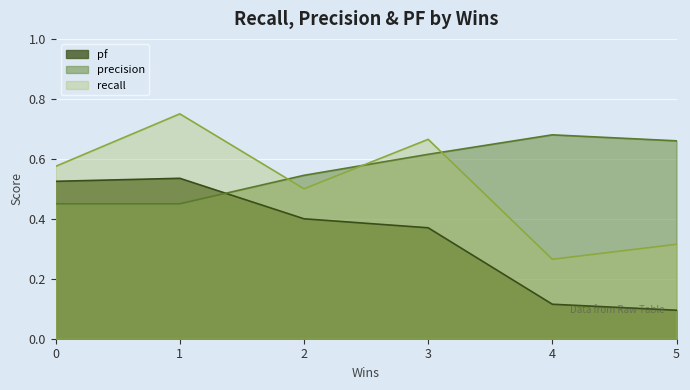

What is the sum of the recall values at 5 and 2?

0.8